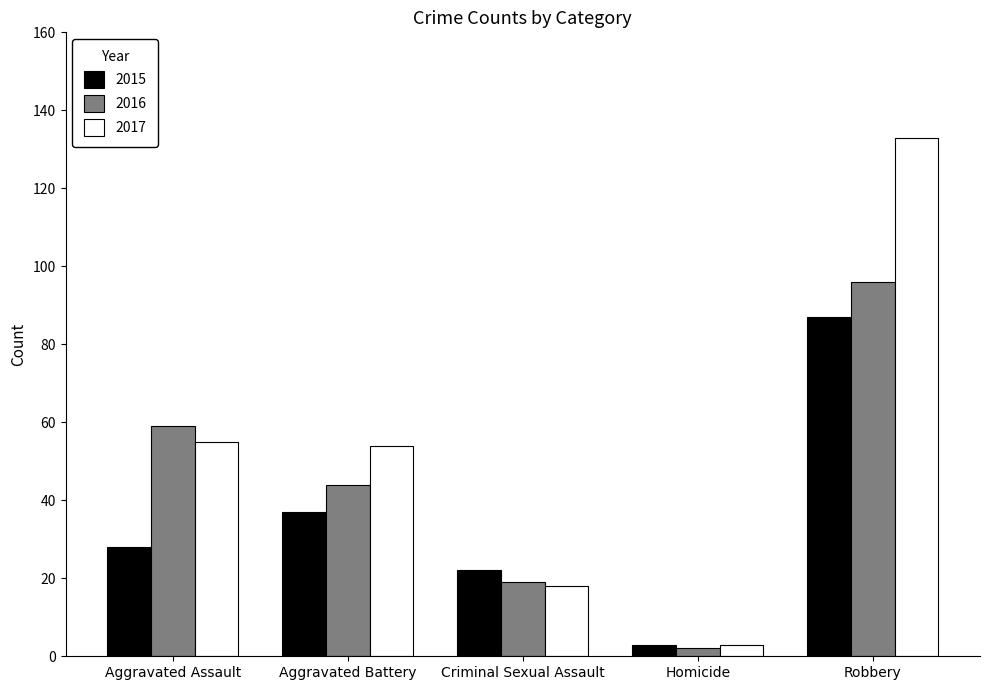

List the series in order of their overall mean, lowest first.

2015, 2016, 2017